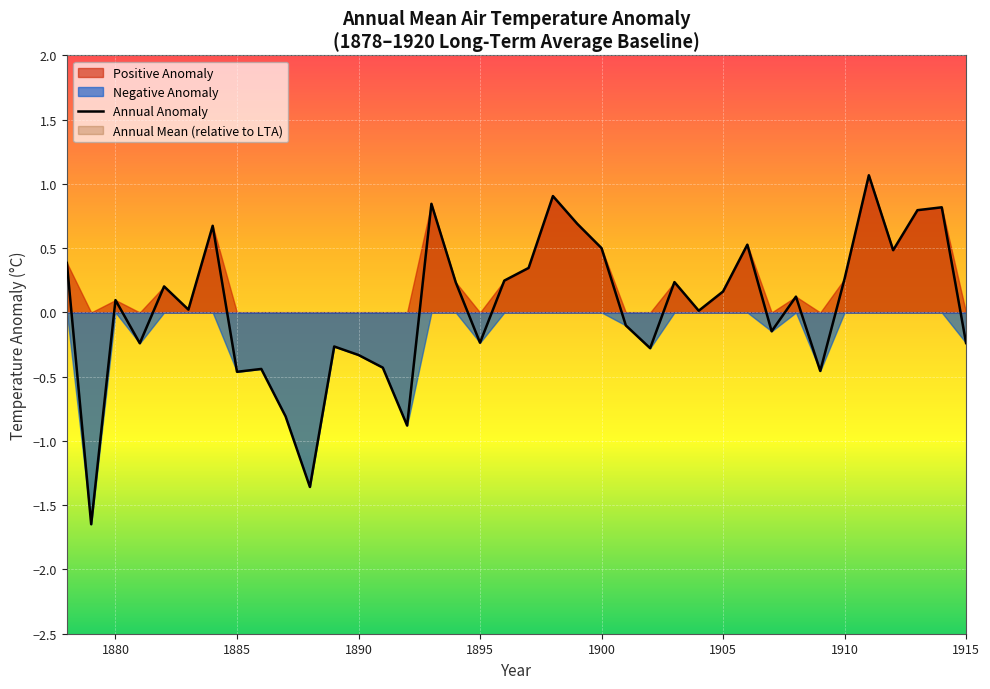

What is the maximum value for Annual Anomaly?

1.1